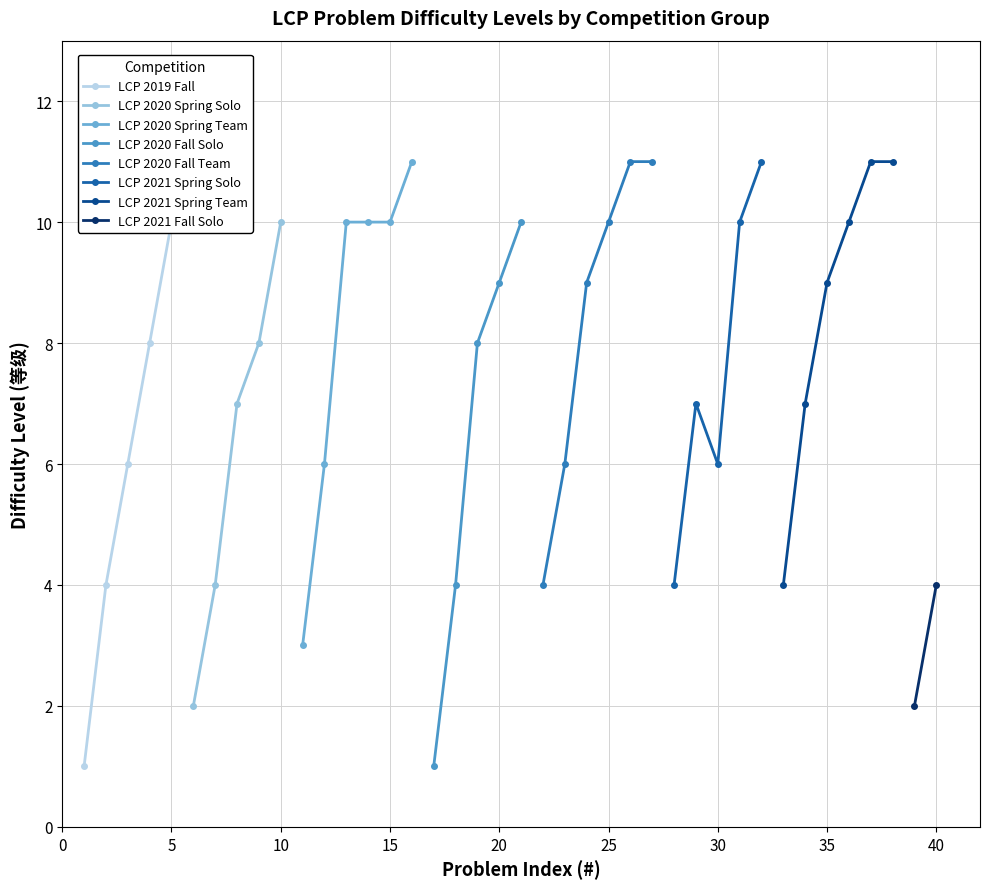

True or false: LCP 2020 Spring Solo has more than 2 points higher than both neighbors.

False